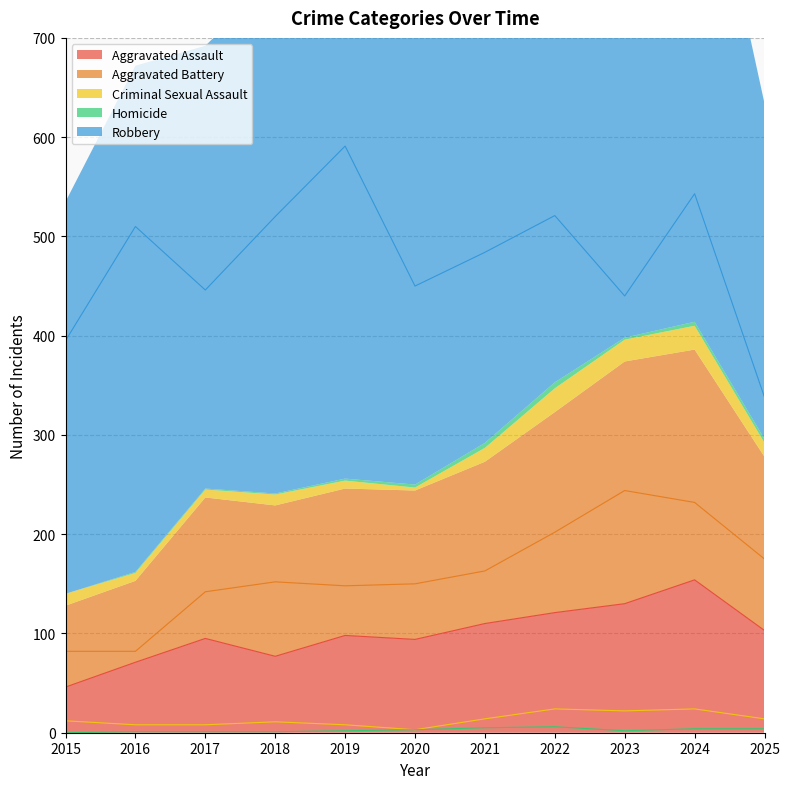

At how many categories does at least one series exceed 260?

11